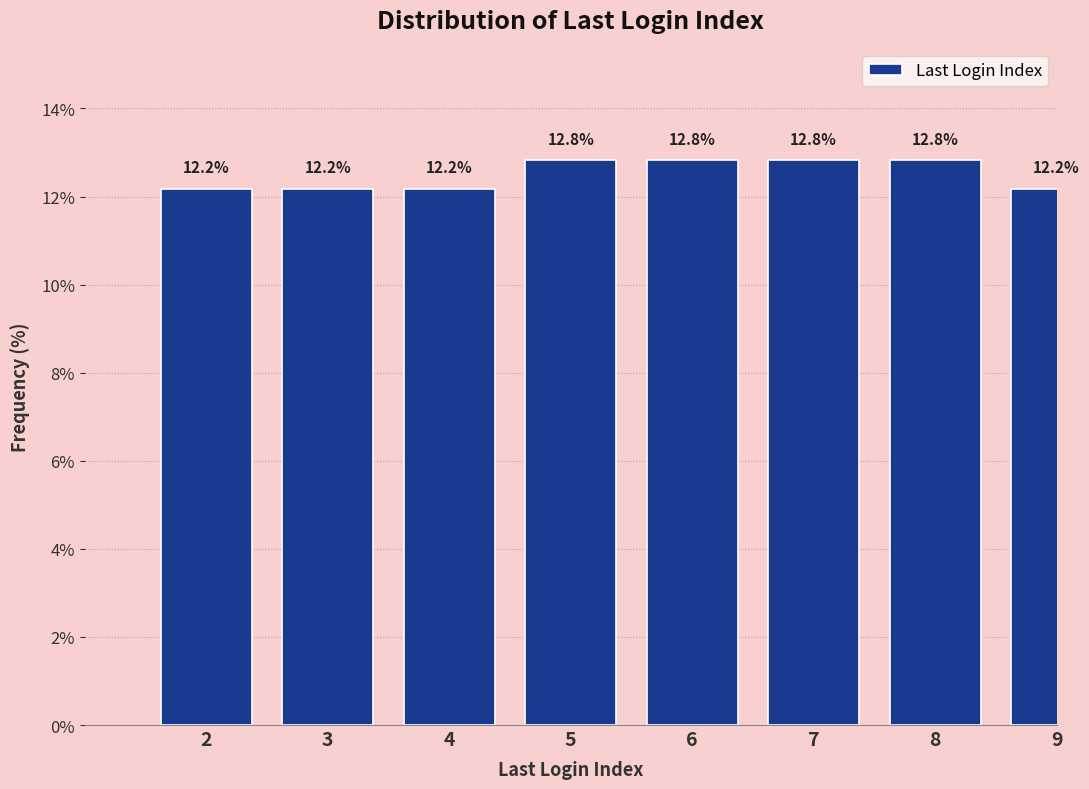

Reading right to left, what are all the values shown in this chart?

9=12.2	8=12.8	7=12.8	6=12.8	5=12.8	4=12.2	3=12.2	2=12.2